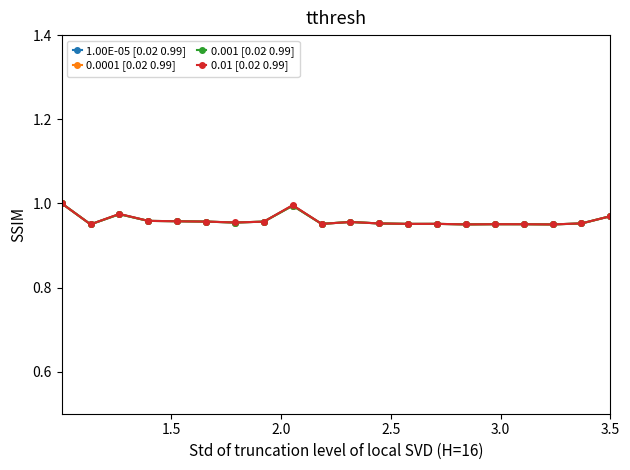

Reading left to right, extract all data points from this chart.

1.00E-05 [0.02 0.99]: 1.0	1.0	1.0	1.0	1.0	1.0	1.0	1.0	1.0	1.0	1.0	1.0	1.0	1.0	1.0	1.0	1.0	0.9	1.0	1.0
0.0001 [0.02 0.99]: 1.0	1.0	1.0	1.0	1.0	1.0	1.0	1.0	1.0	1.0	1.0	1.0	1.0	1.0	1.0	1.0	1.0	0.9	1.0	1.0
0.001 [0.02 0.99]: 1.0	1.0	1.0	1.0	1.0	1.0	1.0	1.0	1.0	1.0	1.0	1.0	1.0	1.0	1.0	1.0	1.0	0.9	1.0	1.0
0.01 [0.02 0.99]: 1.0	1.0	1.0	1.0	1.0	1.0	1.0	1.0	1.0	1.0	1.0	1.0	1.0	1.0	1.0	1.0	1.0	0.9	1.0	1.0